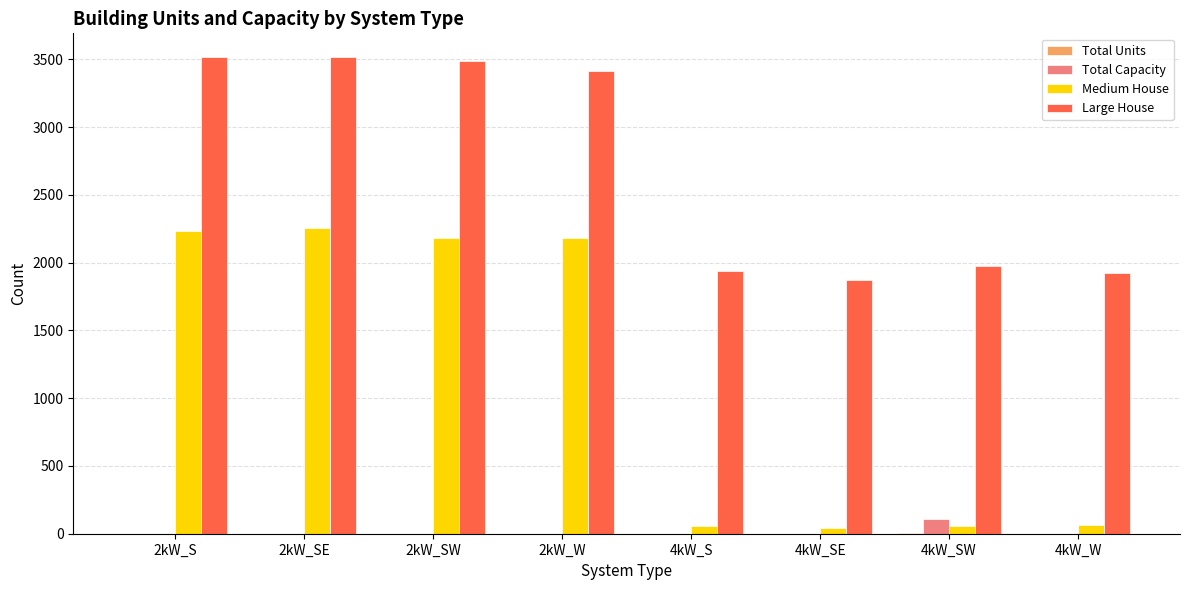

The Large House series shows 3515 at 2kW_SE. True or false?

True